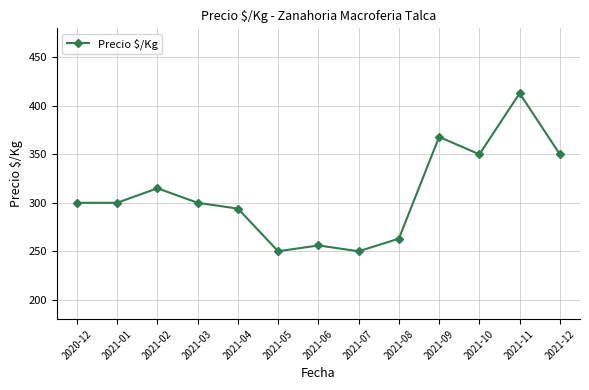

What is the maximum value shown in the chart?

413